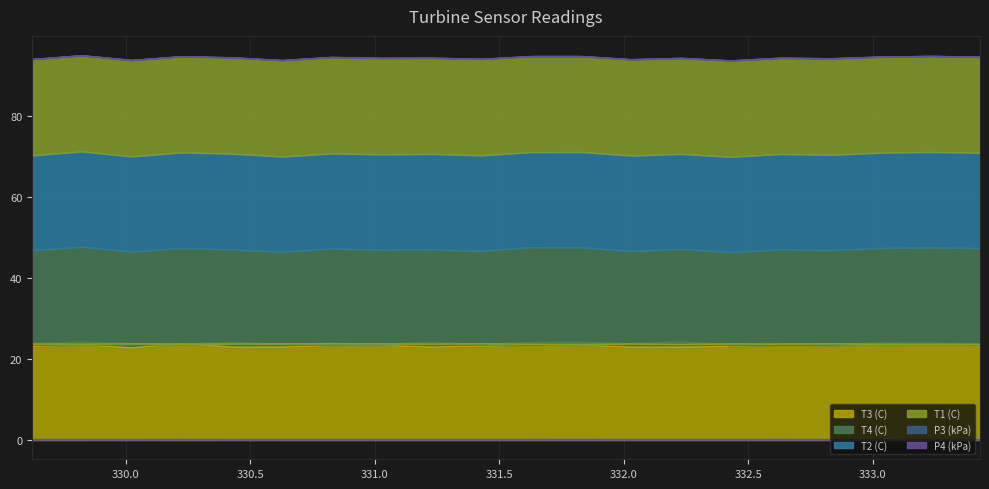

What is the sum of all T3 (C) values?

465.8